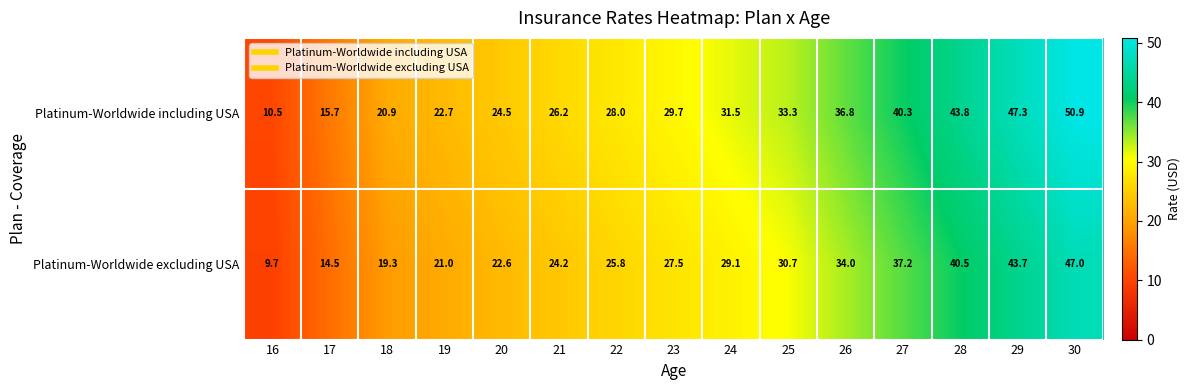

Which category has the lowest value across all series?

16